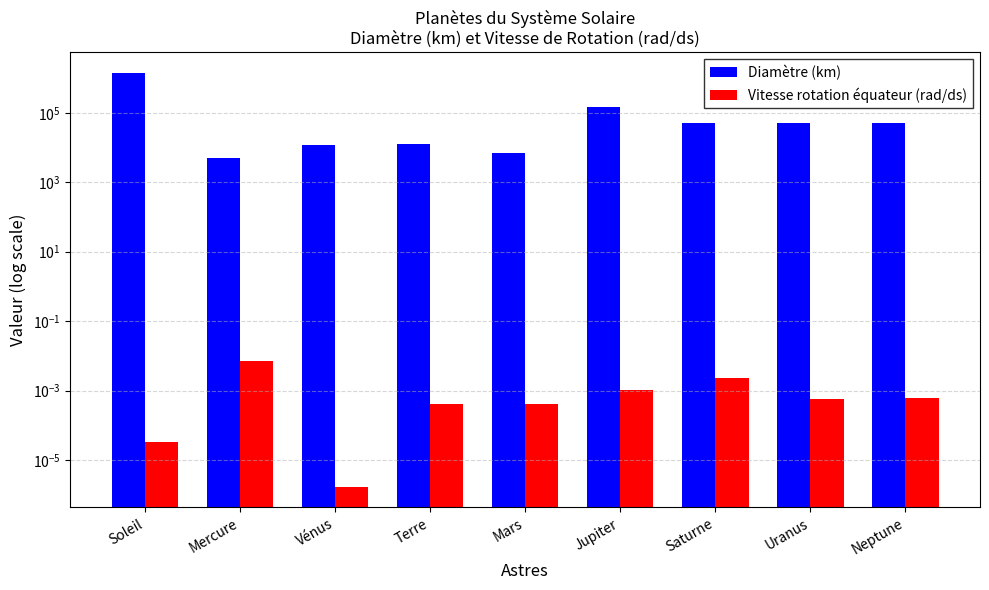

What is the total value across all series at Jupiter?

142984.0